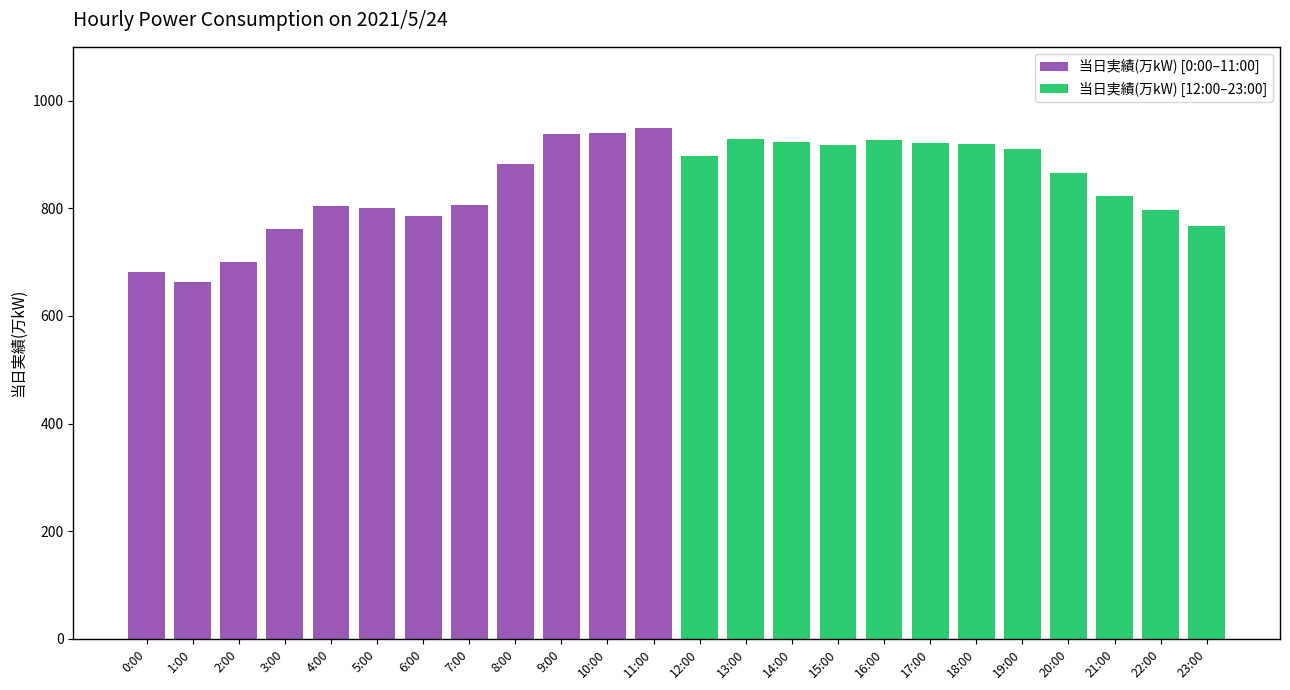

What are all the series names shown in the legend?

当日実績(万kW) [0:00–11:00], 当日実績(万kW) [12:00–23:00]